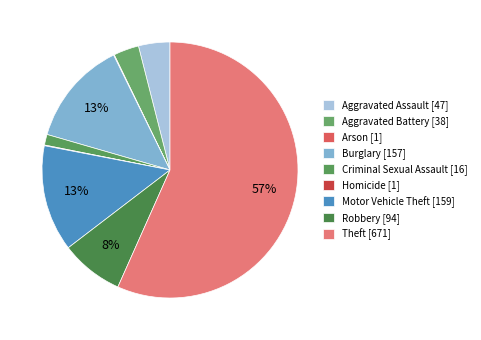

Is there any slice that represents more than half of the pie?

Yes